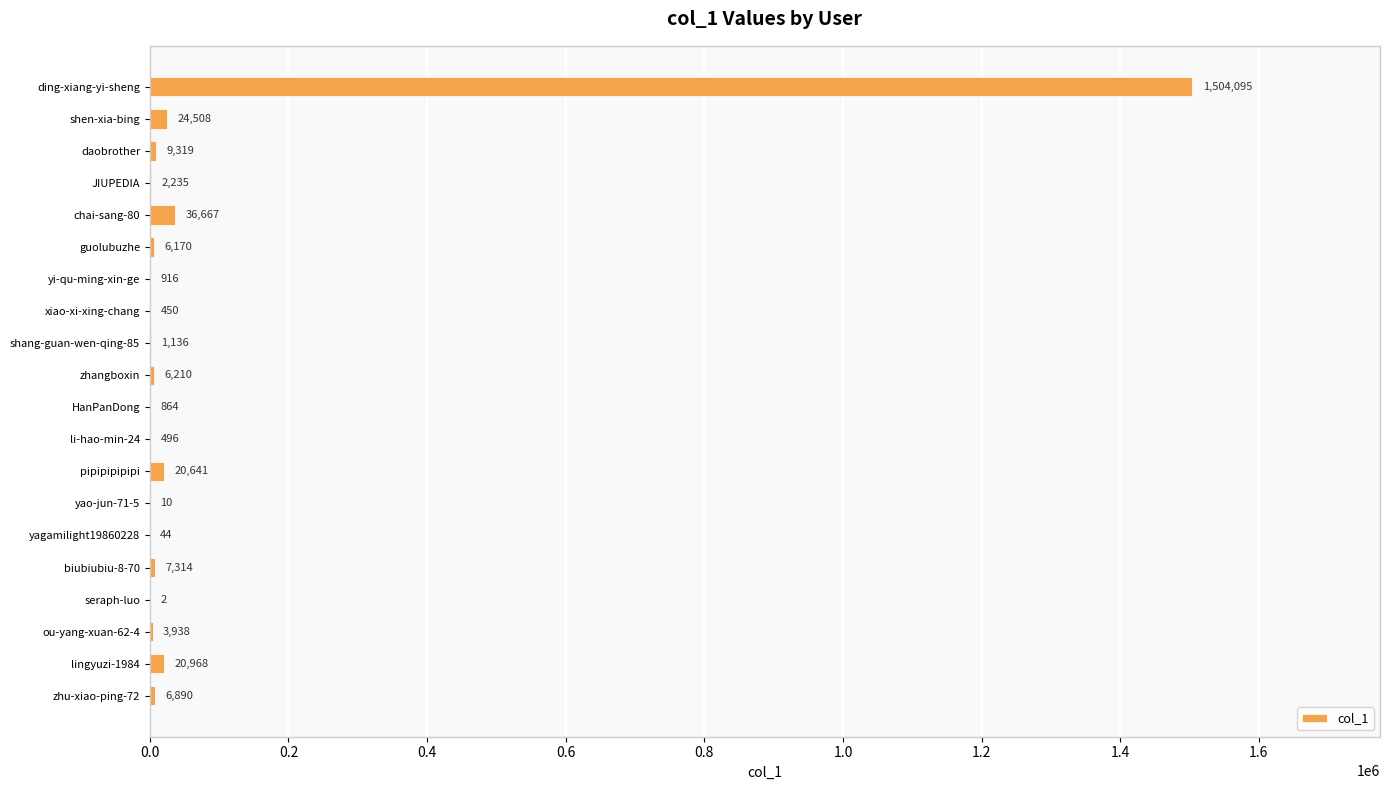

What is the sum of all values?

1652873